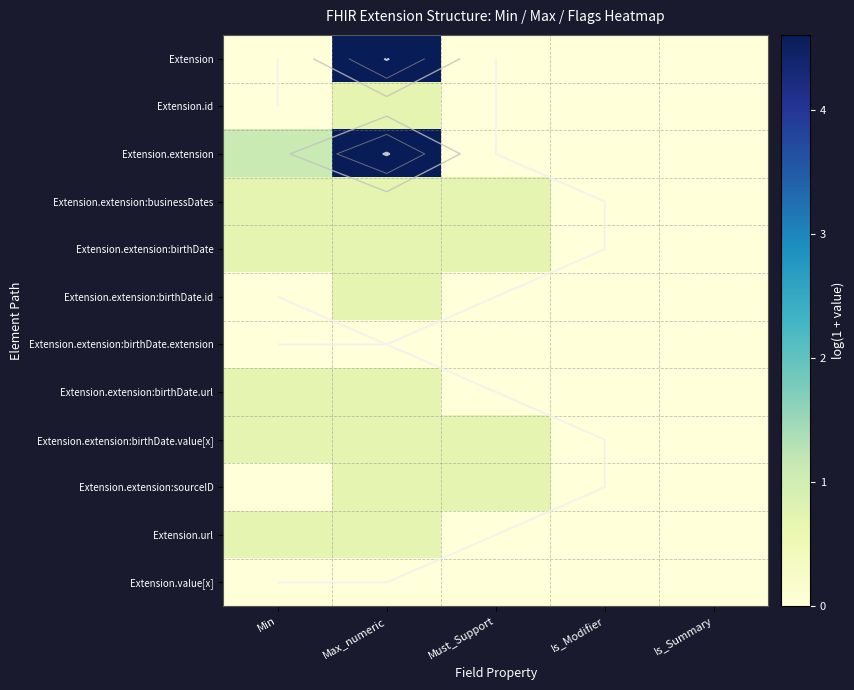

The Extension.extension:birthDate.extension series shows 0.0 at Min. True or false?

True